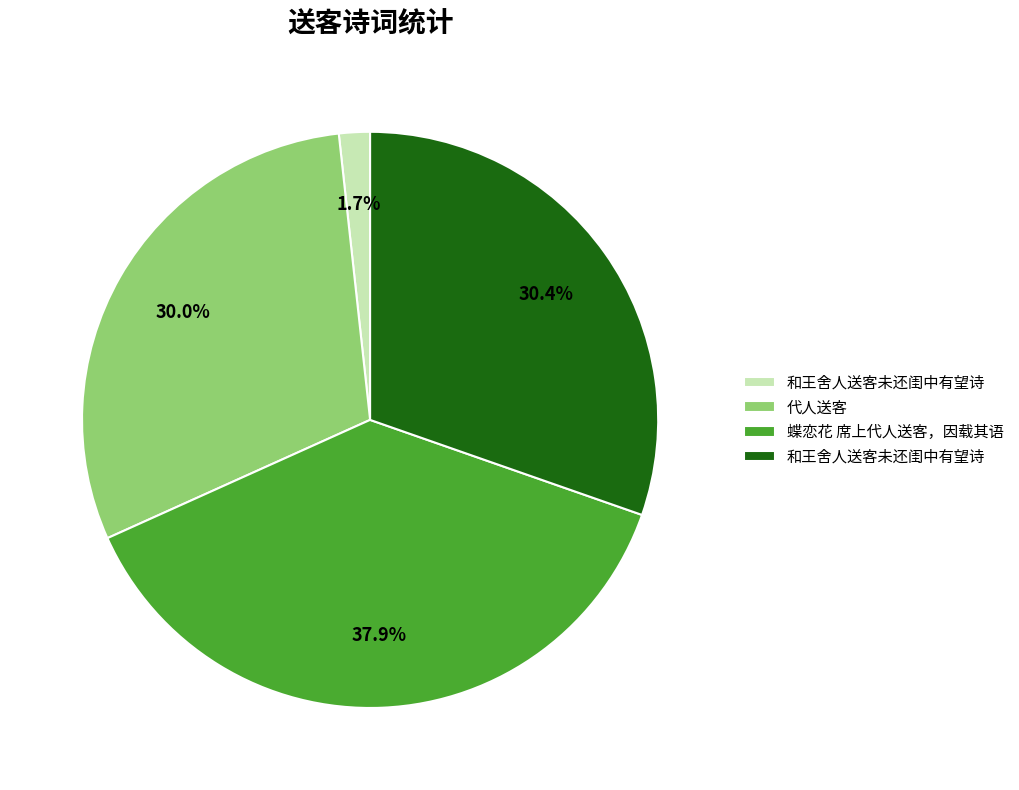

Does any single category account for the majority?

No